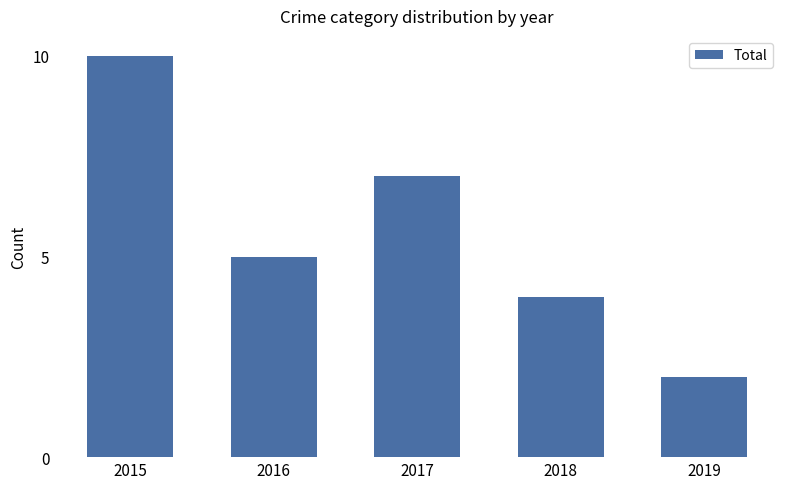

What is the difference between the maximum and minimum values?

8